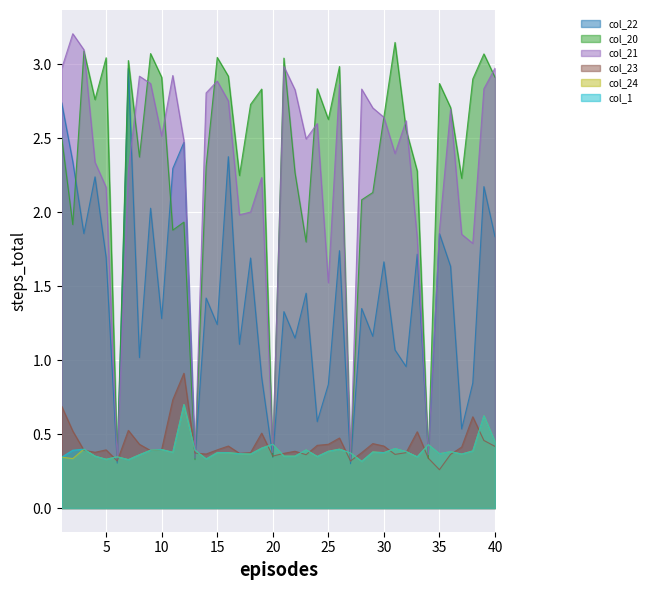

How many data points in col_22 are above 1?

29